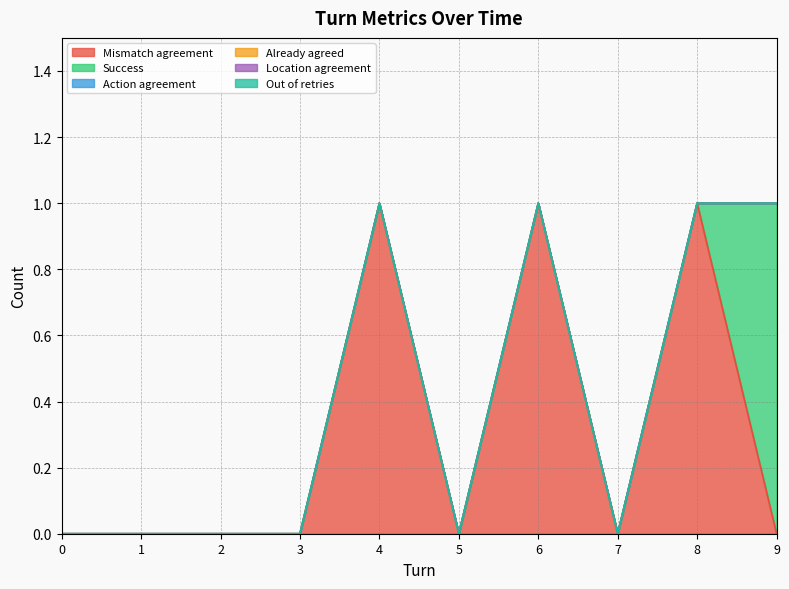

At how many categories does at least one series exceed 0?

4